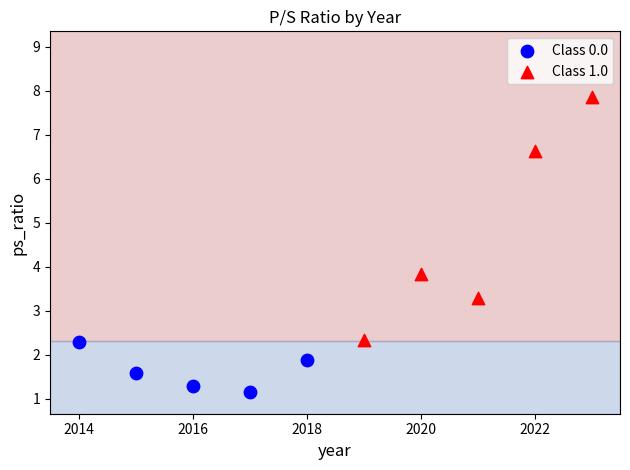

Which series contains the lowest Y value?

Class 0.0